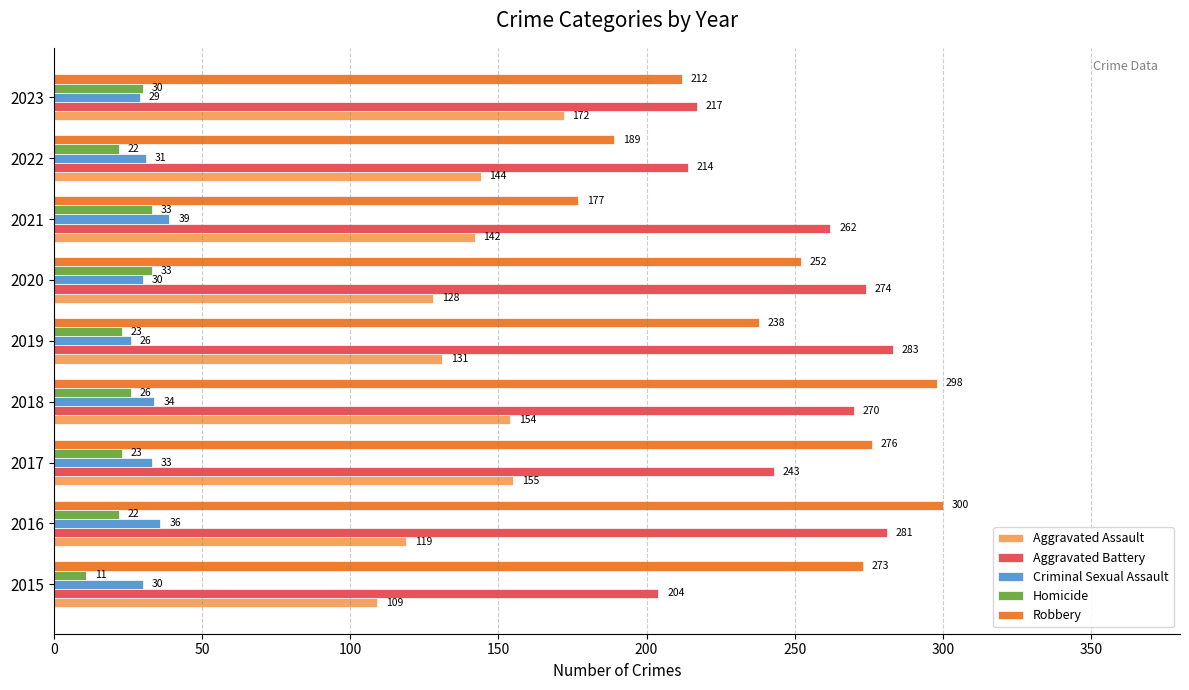

What is the difference between the highest and lowest values at 2021?

229